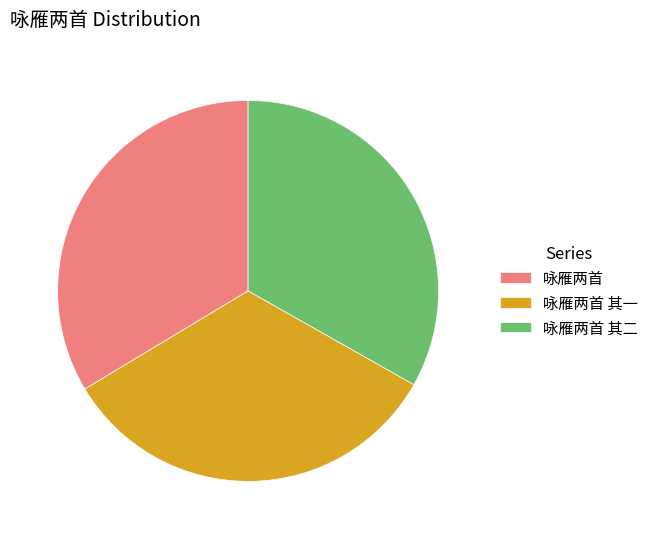

Do 咏雁两首 其一 and 咏雁两首 together represent more than half of the pie?

Yes